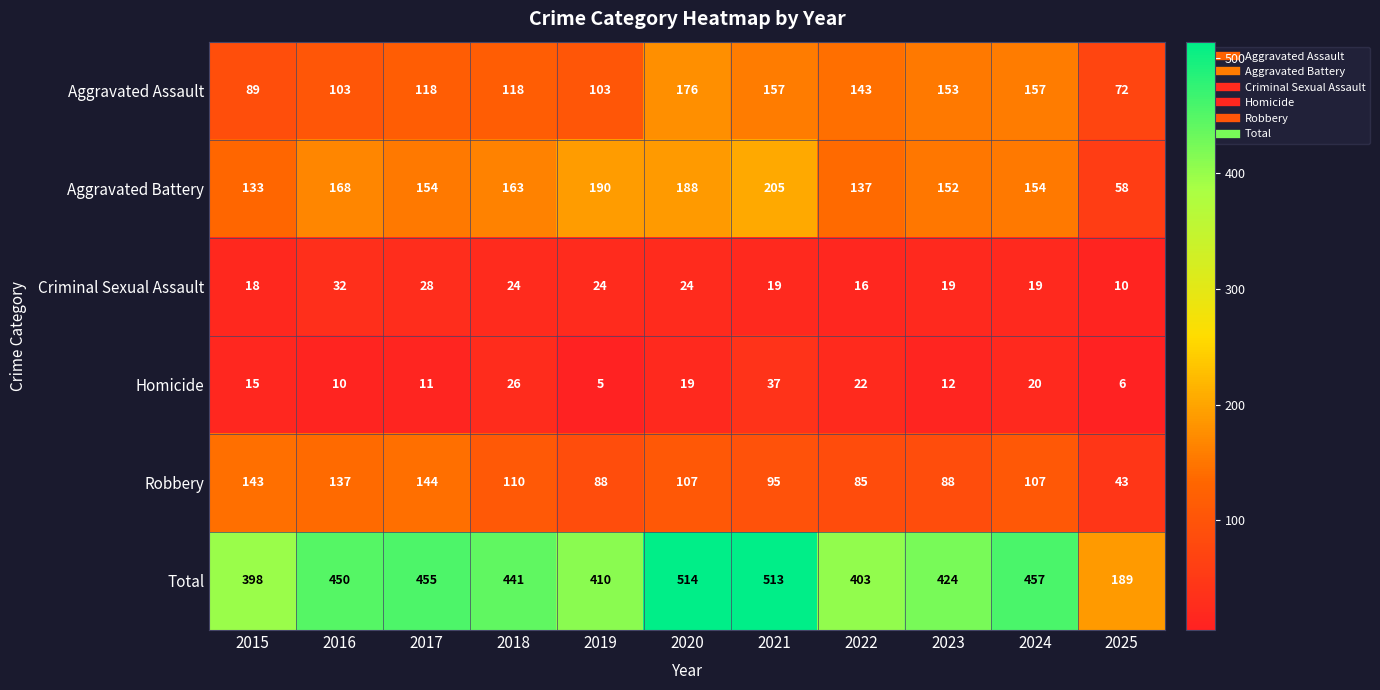

Which series has the largest total across all categories?

Total